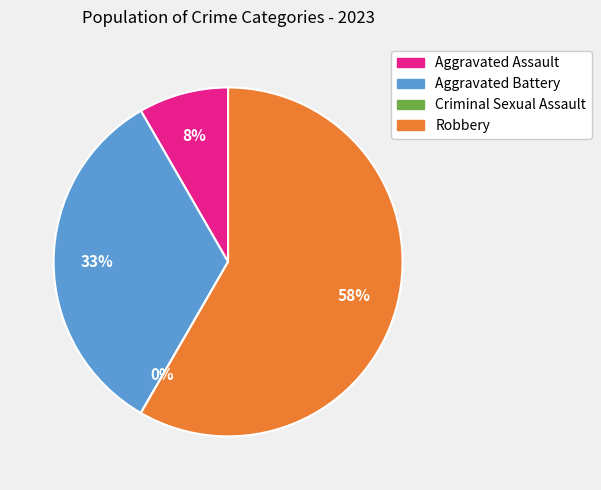

What is the change in value from Criminal Sexual Assault to Robbery?

+7